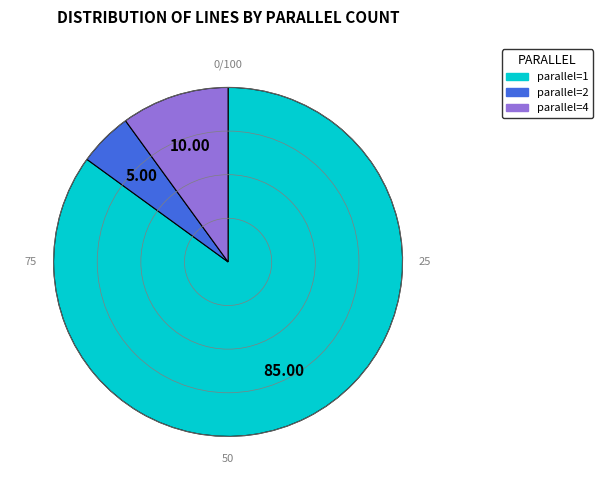

Is there a majority slice in this chart?

Yes